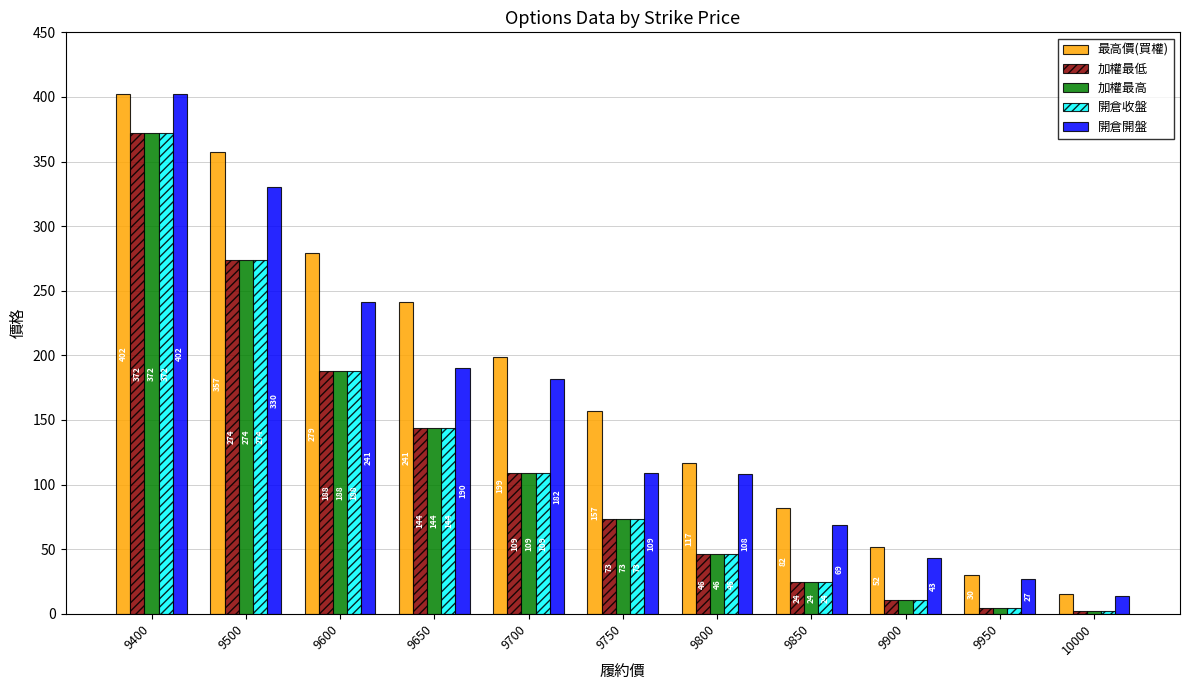

What is the spread (max minus min) of values at 9800?

71.0